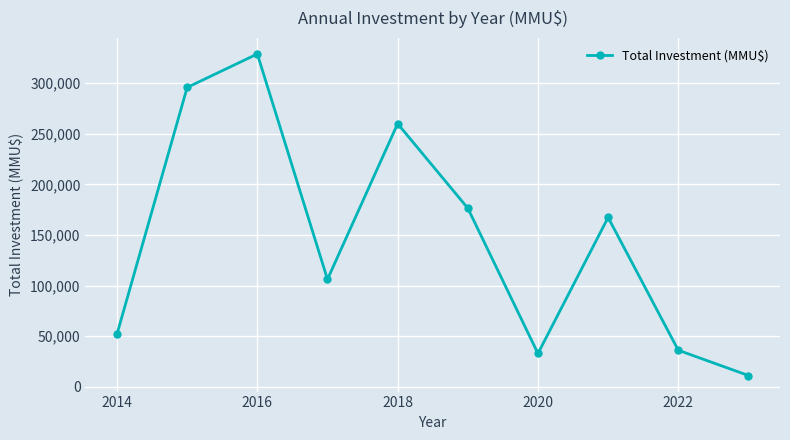

What is the value of the 1st point from the left?

52060